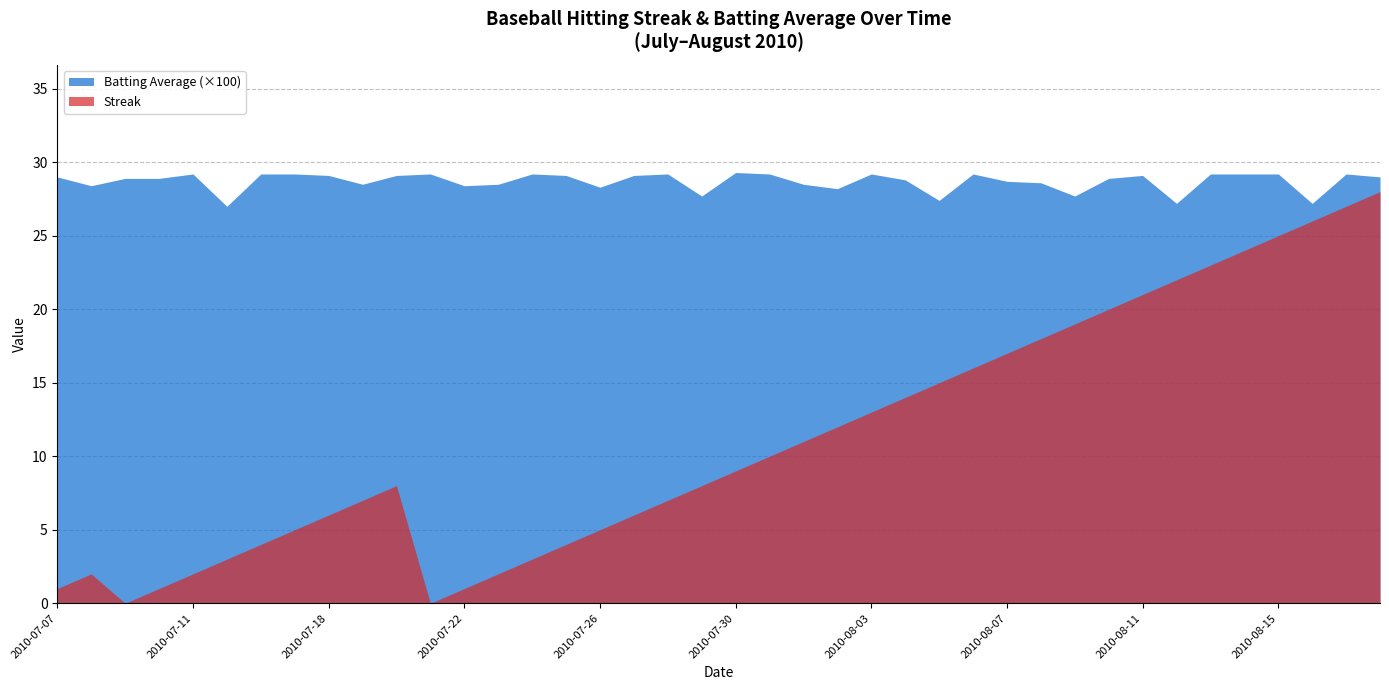

Reading left to right, extract all data points from this chart.

Streak: 2010-07-07=1.0	2010-07-08=2.0	2010-07-09=0.0	2010-07-10=1.0	2010-07-11=2.0	2010-07-15=3.0	2010-07-16=4.0	2010-07-17=5.0	2010-07-18=6.0	2010-07-19=7.0	2010-07-20=8.0	2010-07-21=0.0	2010-07-22=1.0	2010-07-23=2.0	2010-07-24=3.0	2010-07-25=4.0	2010-07-26=5.0	2010-07-27=6.0	2010-07-28=7.0	2010-07-29=8.0	2010-07-30=9.0	2010-07-31=10.0	2010-08-01=11.0	2010-08-02=12.0	2010-08-03=13.0	2010-08-04=14.0	2010-08-05=15.0	2010-08-06=16.0	2010-08-07=17.0	2010-08-08=18.0	2010-08-09=19.0	2010-08-10=20.0	2010-08-11=21.0	2010-08-12=22.0	2010-08-13=23.0	2010-08-14=24.0	2010-08-15=25.0	2010-08-16=26.0	2010-08-17=27.0	2010-08-18=28.0
Batting Average1 (x100): 2010-07-07=29.0	2010-07-08=28.4	2010-07-09=28.9	2010-07-10=28.9	2010-07-11=29.2	2010-07-15=27.0	2010-07-16=29.2	2010-07-17=29.2	2010-07-18=29.1	2010-07-19=28.5	2010-07-20=29.1	2010-07-21=29.2	2010-07-22=28.4	2010-07-23=28.5	2010-07-24=29.2	2010-07-25=29.1	2010-07-26=28.3	2010-07-27=29.1	2010-07-28=29.2	2010-07-29=27.7	2010-07-30=29.3	2010-07-31=29.2	2010-08-01=28.5	2010-08-02=28.2	2010-08-03=29.2	2010-08-04=28.8	2010-08-05=27.4	2010-08-06=29.2	2010-08-07=28.7	2010-08-08=28.6	2010-08-09=27.7	2010-08-10=28.9	2010-08-11=29.1	2010-08-12=27.2	2010-08-13=29.2	2010-08-14=29.2	2010-08-15=29.2	2010-08-16=27.2	2010-08-17=29.2	2010-08-18=29.0